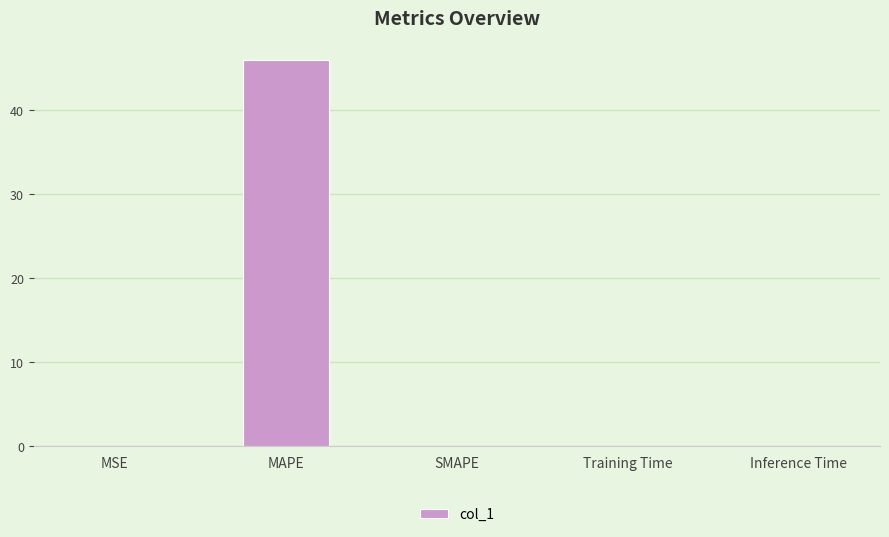

Read the value at MAPE.

45.9